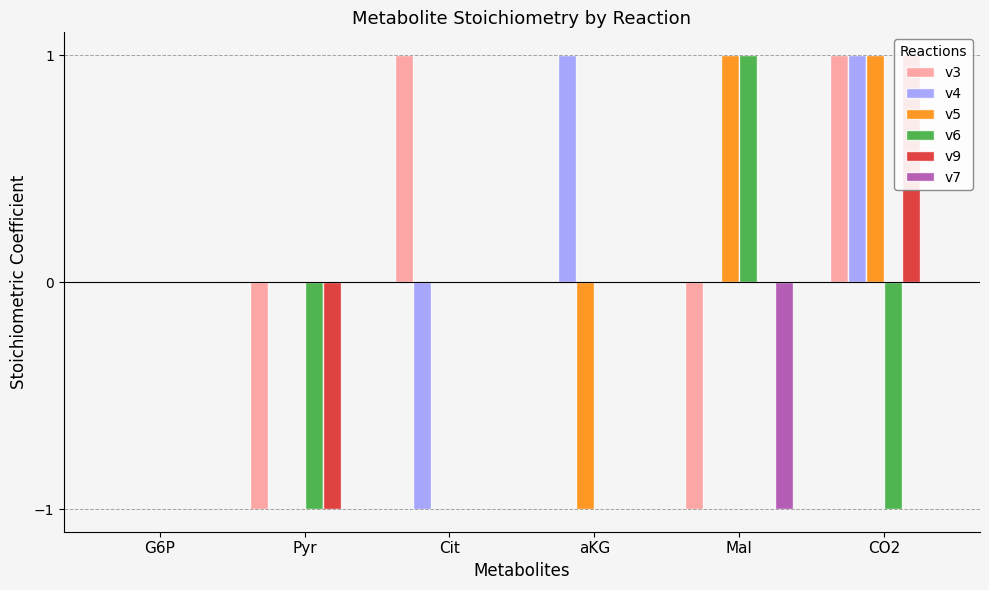

How many series are shown in this chart?

6